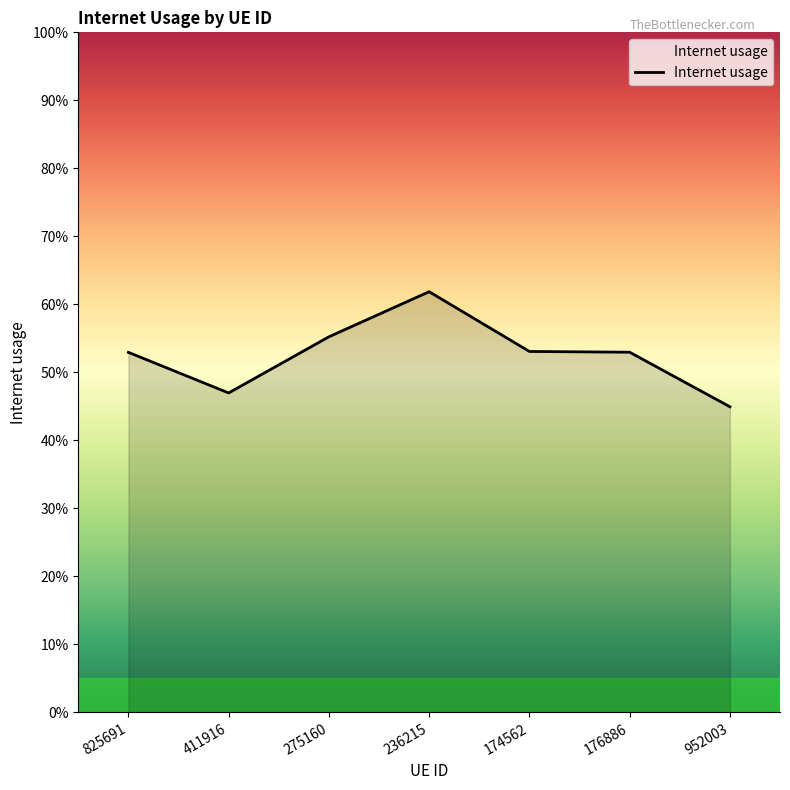

What is the difference between the maximum and minimum values?

0.2